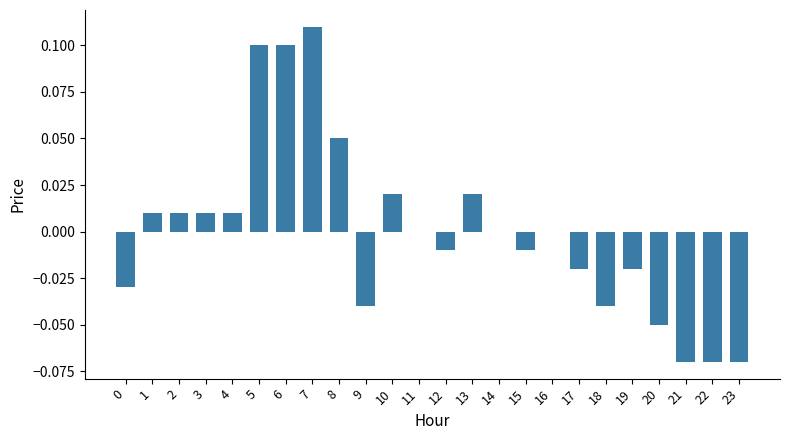

How many distinct data groups are displayed?

1